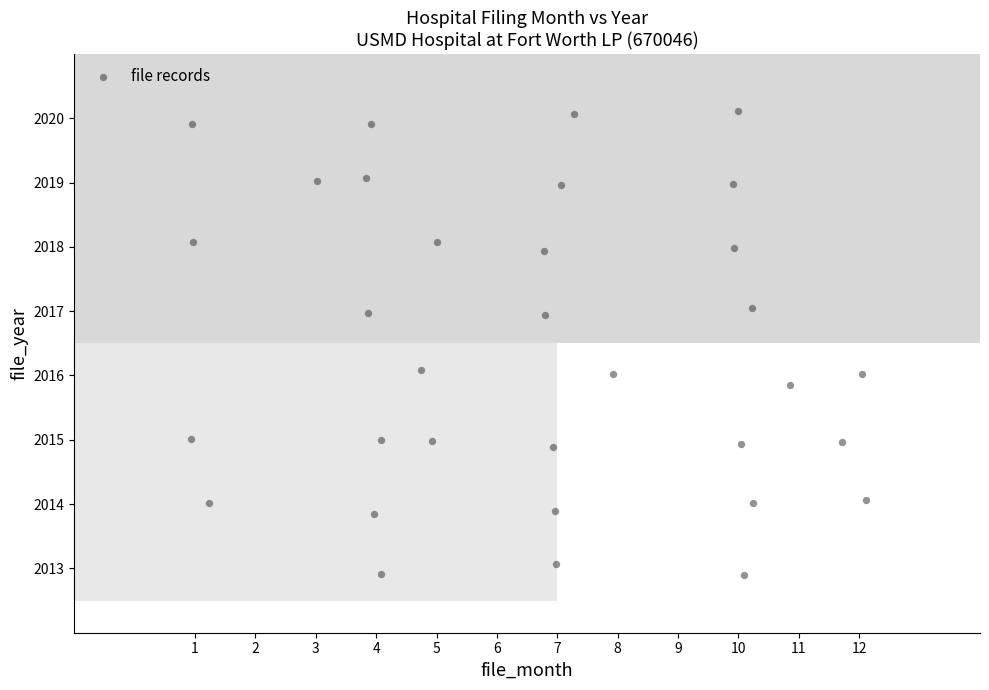

What is the range of Y values (max minus min)?

7.2